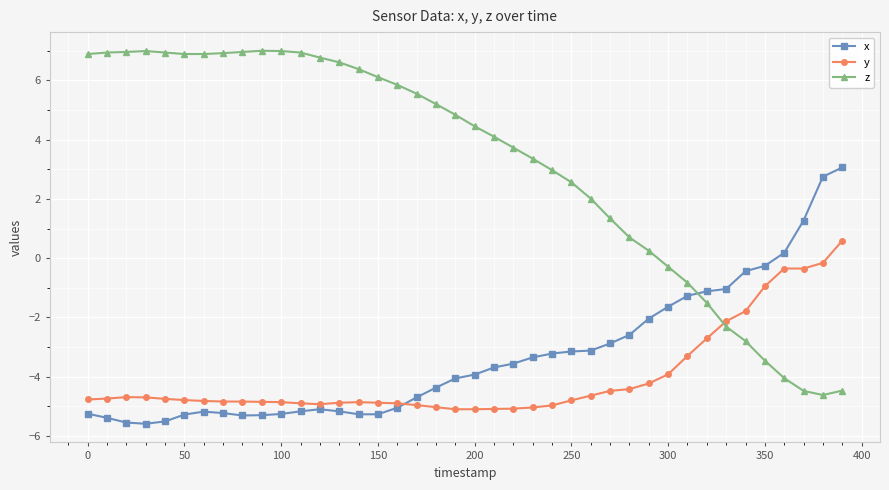

What is the difference between the maximum and minimum values in the y series?

5.7